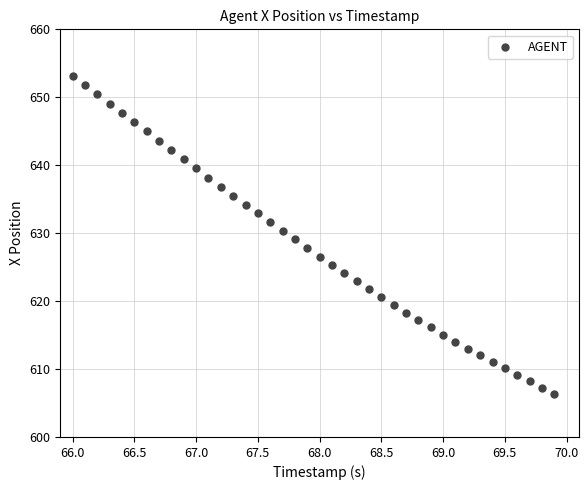

What is the range of Y values (max minus min)?

46.8